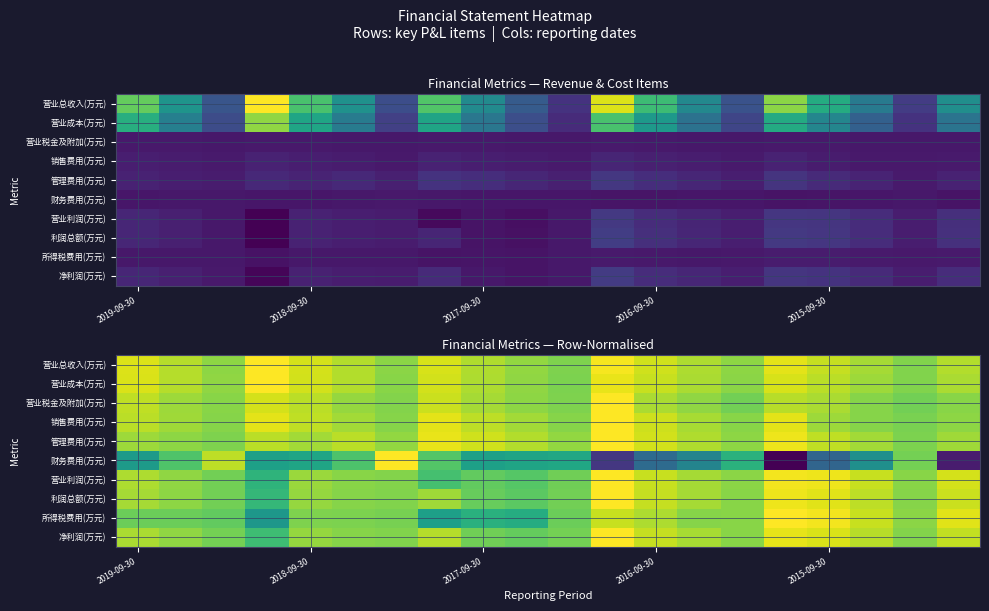

What is the average value of the 管理费用(万元) series?

0.5